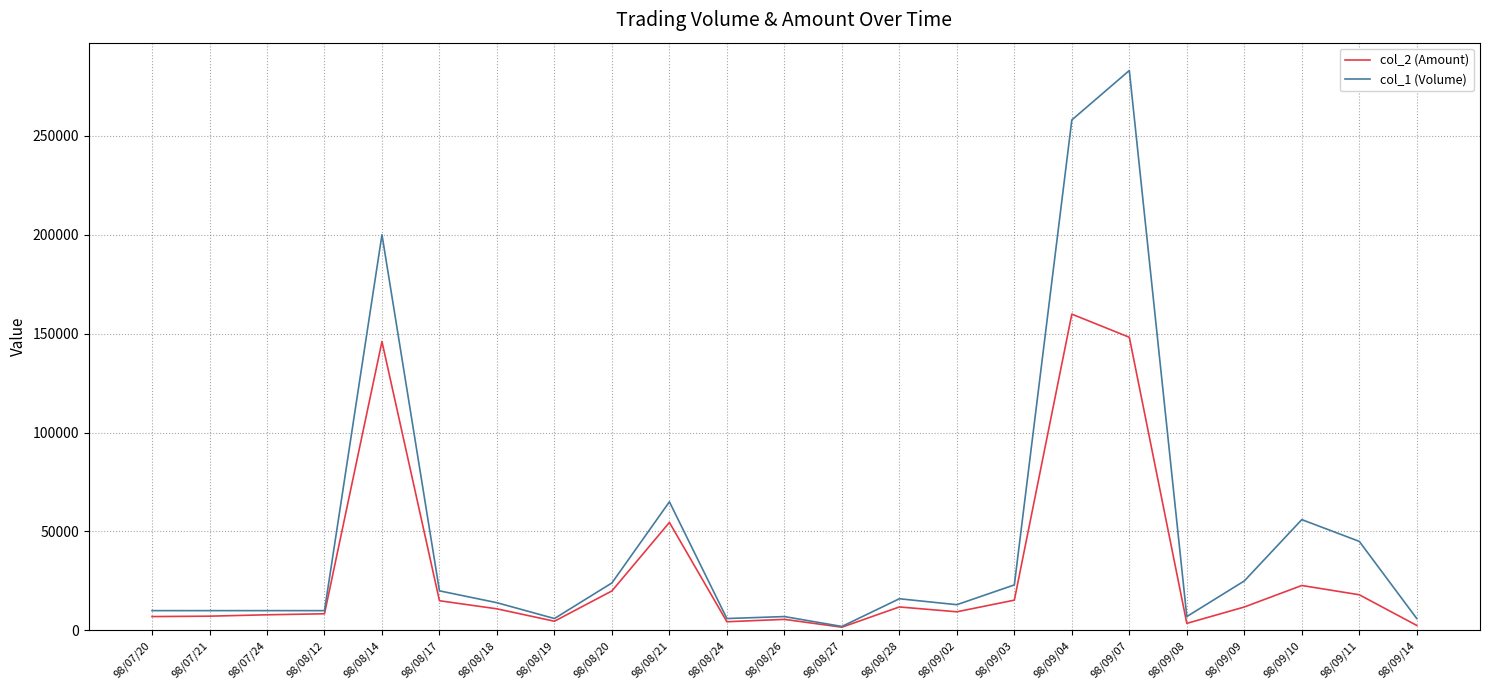

At which category does the chart reach its peak across all series?

98/09/07